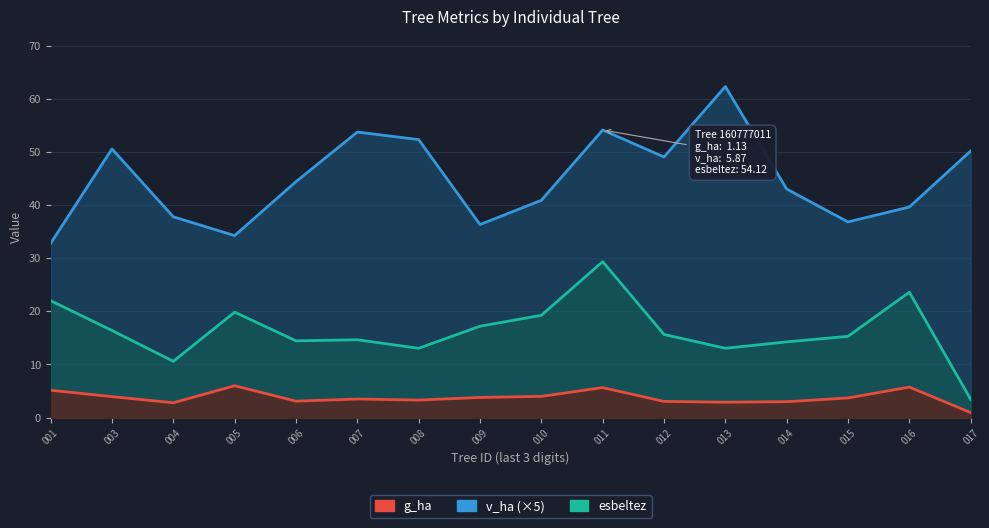

How many lines are shown in the chart?

3